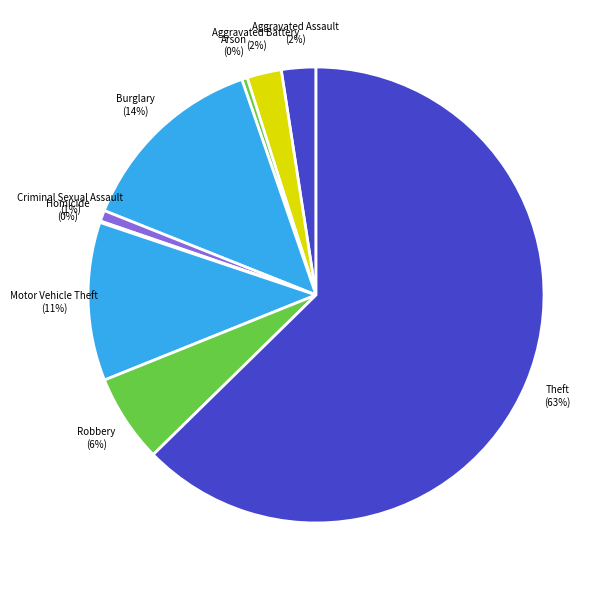

What is the largest slice in the pie chart?

Theft